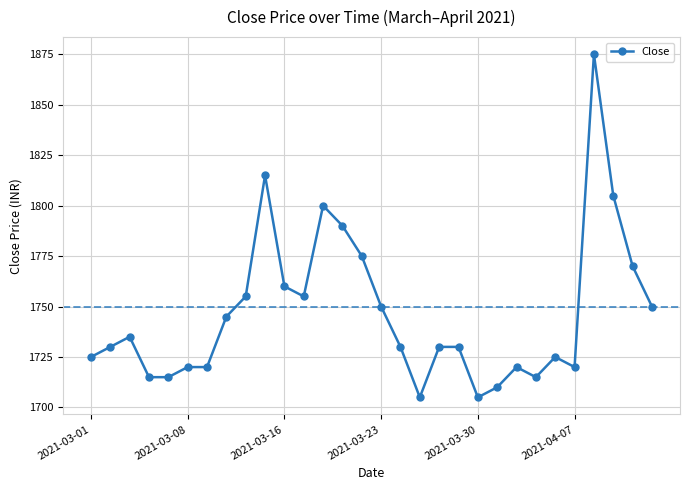

What is the greatest value displayed?

1875